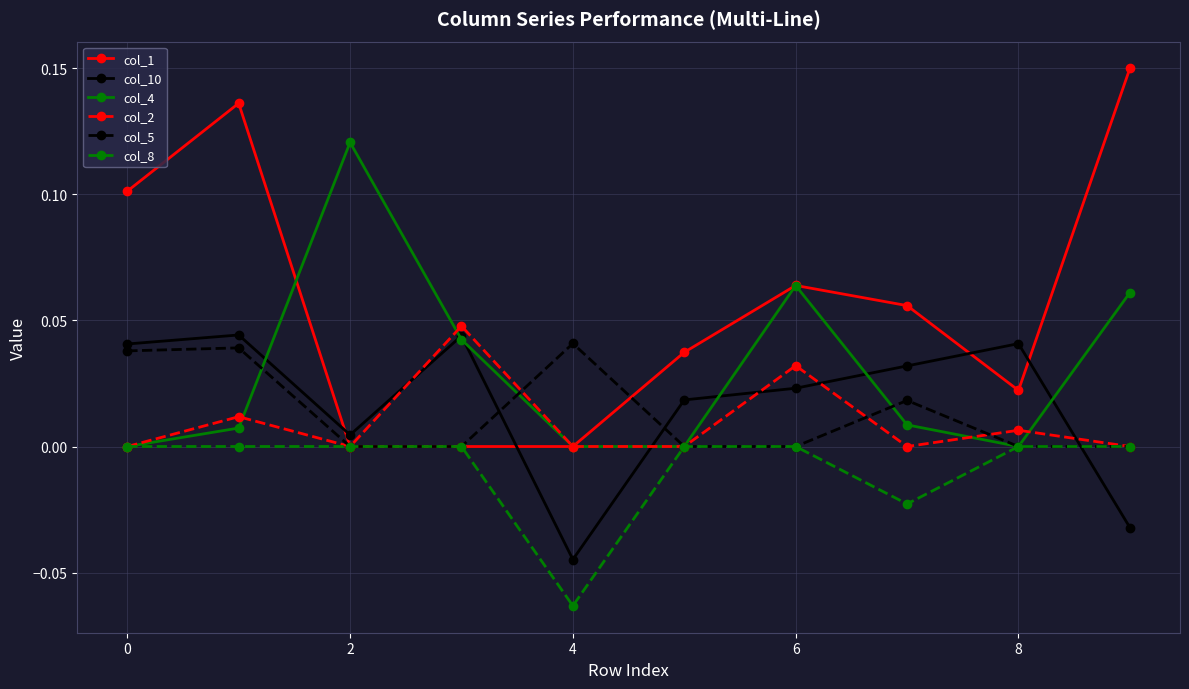

How many distinct data groups are displayed?

6